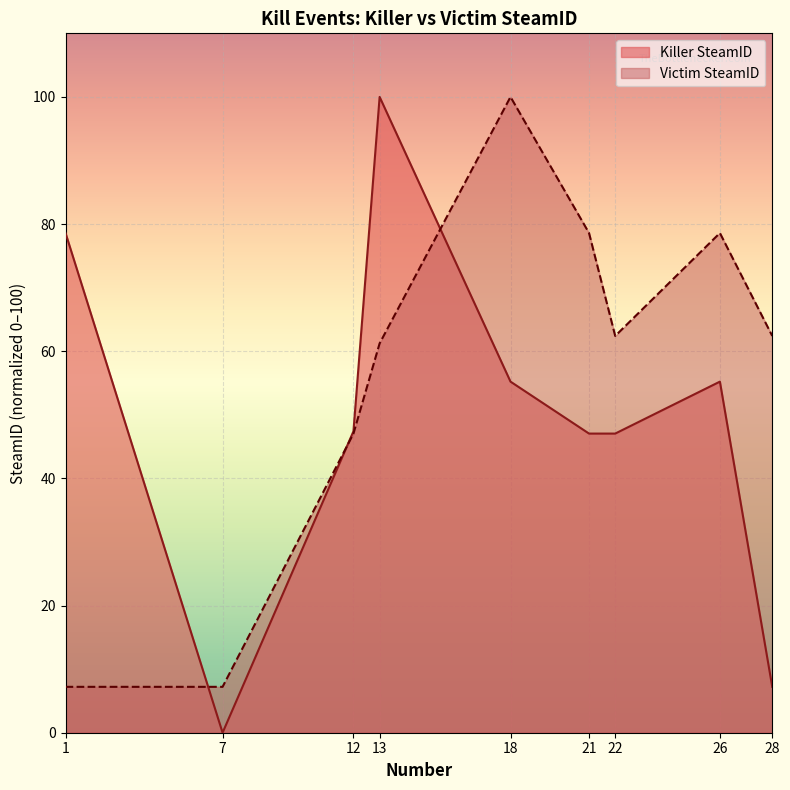

Reading right to left, what are all the values shown in this chart?

Killer SteamID: 28=7.2	26=55.2	22=47.0	21=47.0	18=55.2	13=100.0	12=47.4	7=0.0	1=78.6
Victim SteamID: 28=62.4	26=78.6	22=62.4	21=78.6	18=100.0	13=61.2	12=47.0	7=7.2	1=7.2